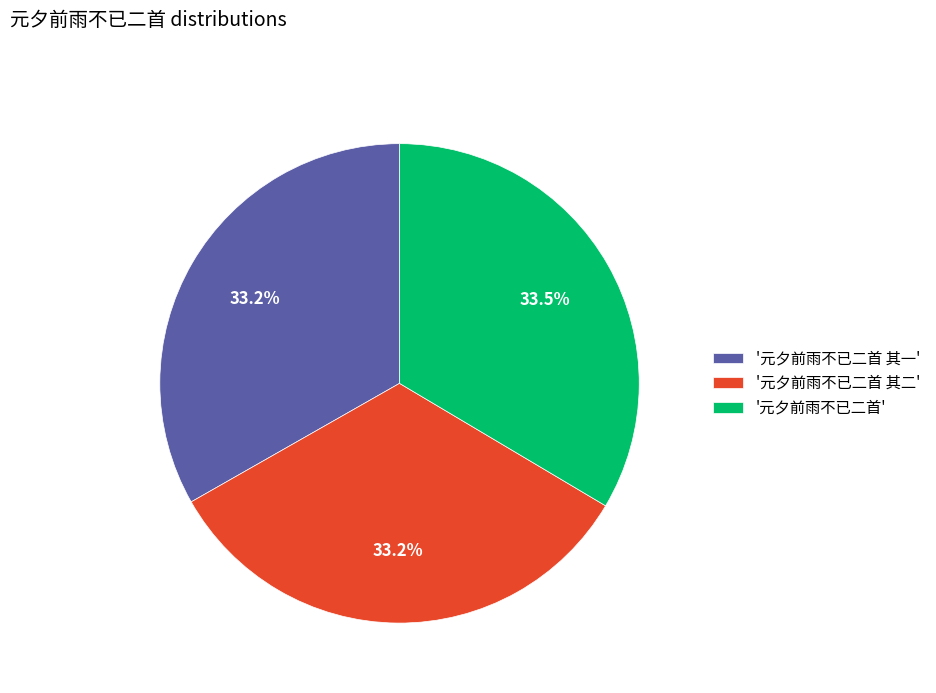

Approximately how many times larger is the value at '元夕前雨不已二首' compared to '元夕前雨不已二首 其一'?

1.0